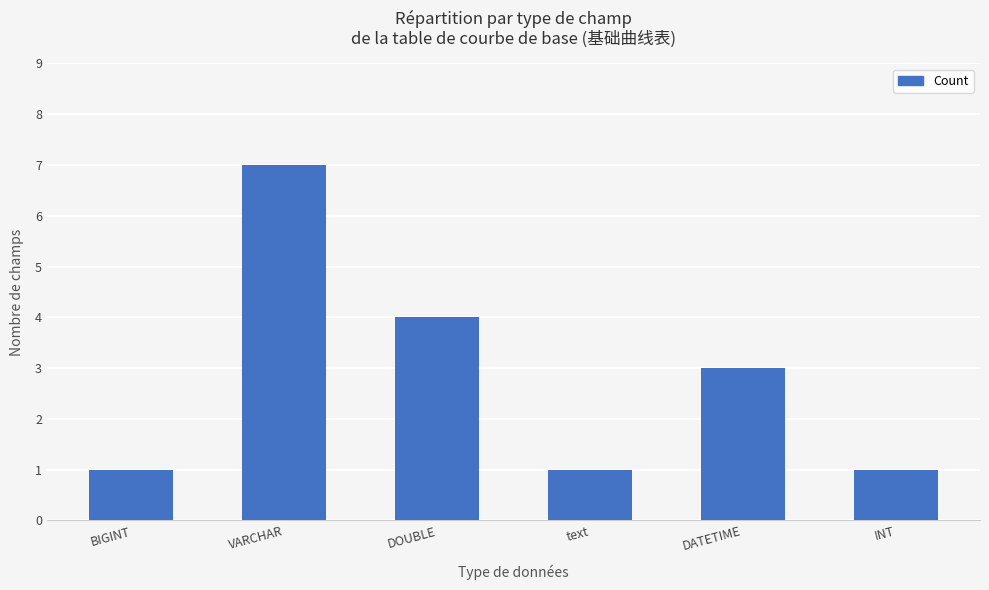

What is the difference between the maximum and second lowest values?

6